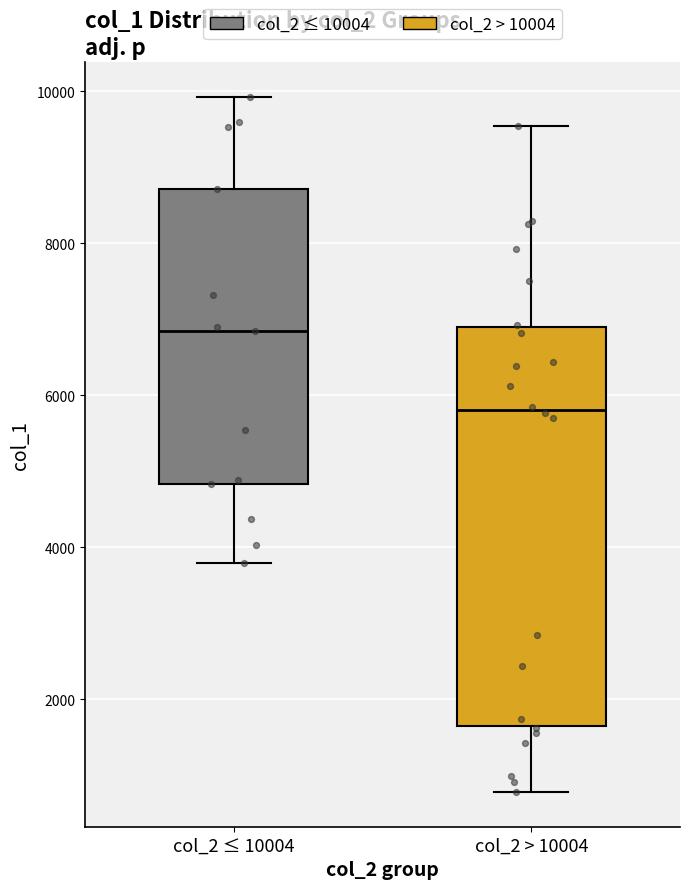

Which box's median line is the highest?

col_2 ≤ 10004